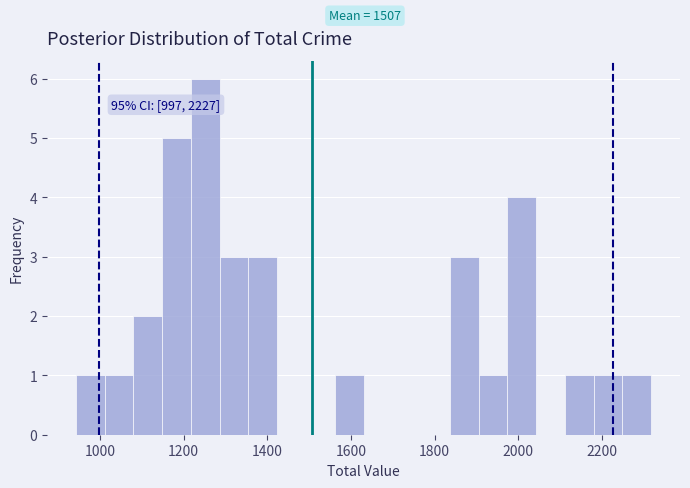

Read against the x-axis, roughly where is the centre of the tallest bar?

1260